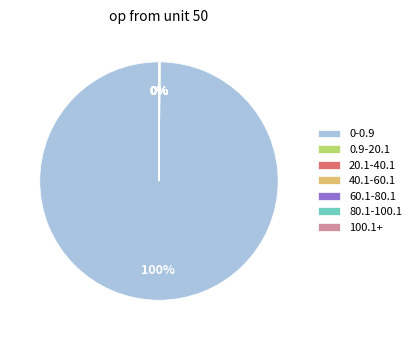

What is the largest slice in the pie chart?

0-0.9